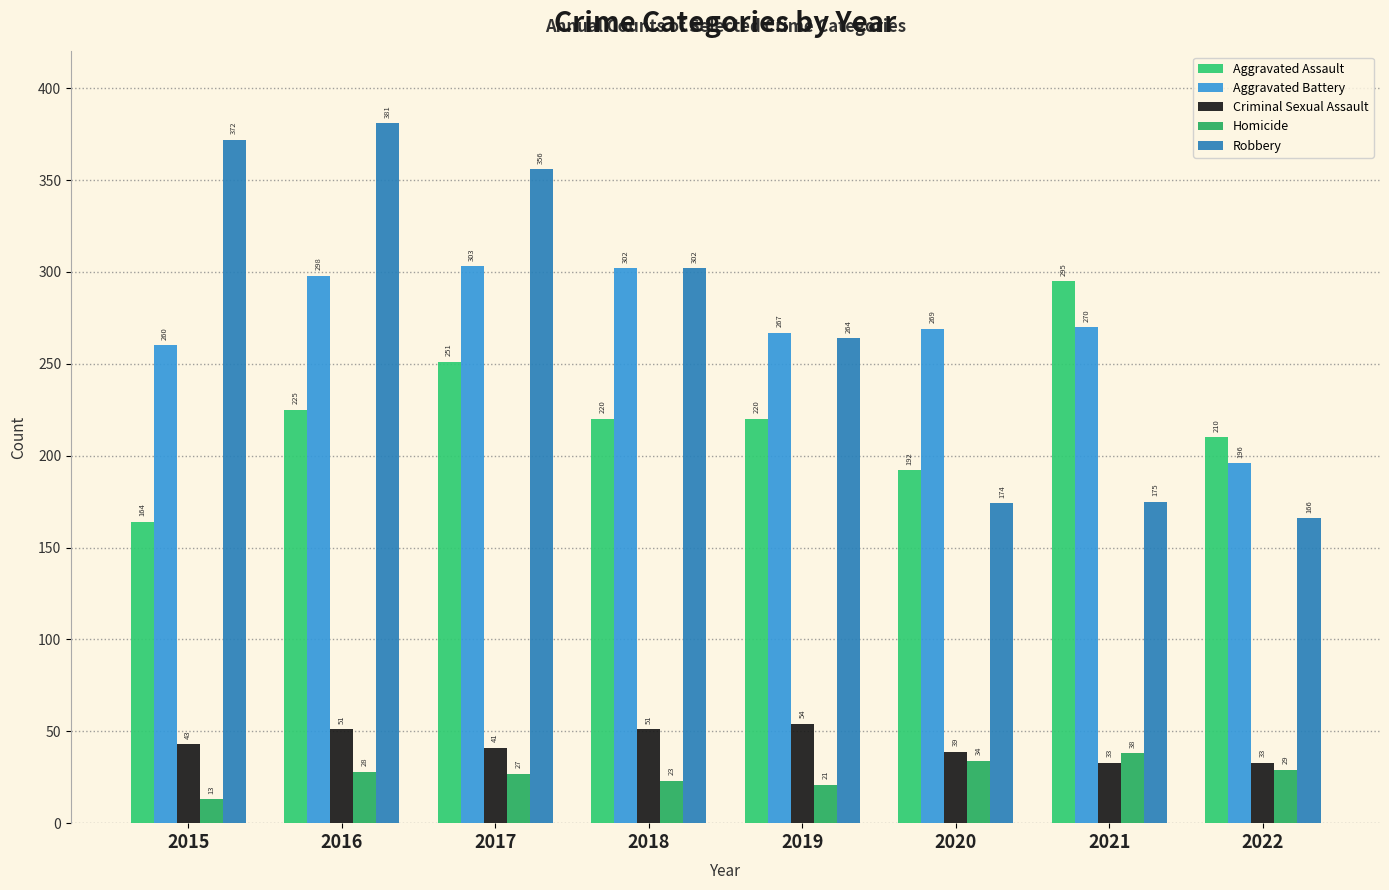

Are the bars horizontal?

No